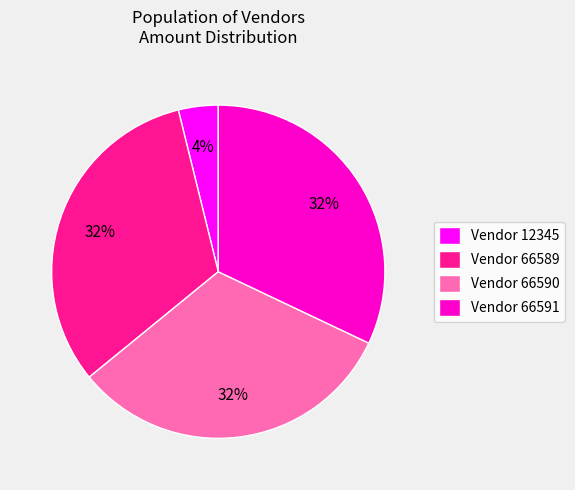

To the nearest percent, what percentage of the pie is Vendor 12345?

4%